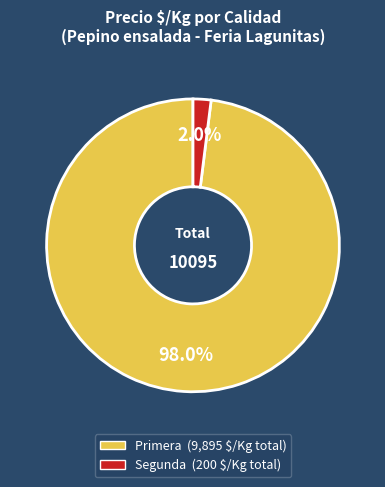

How many slices are in this pie chart?

2